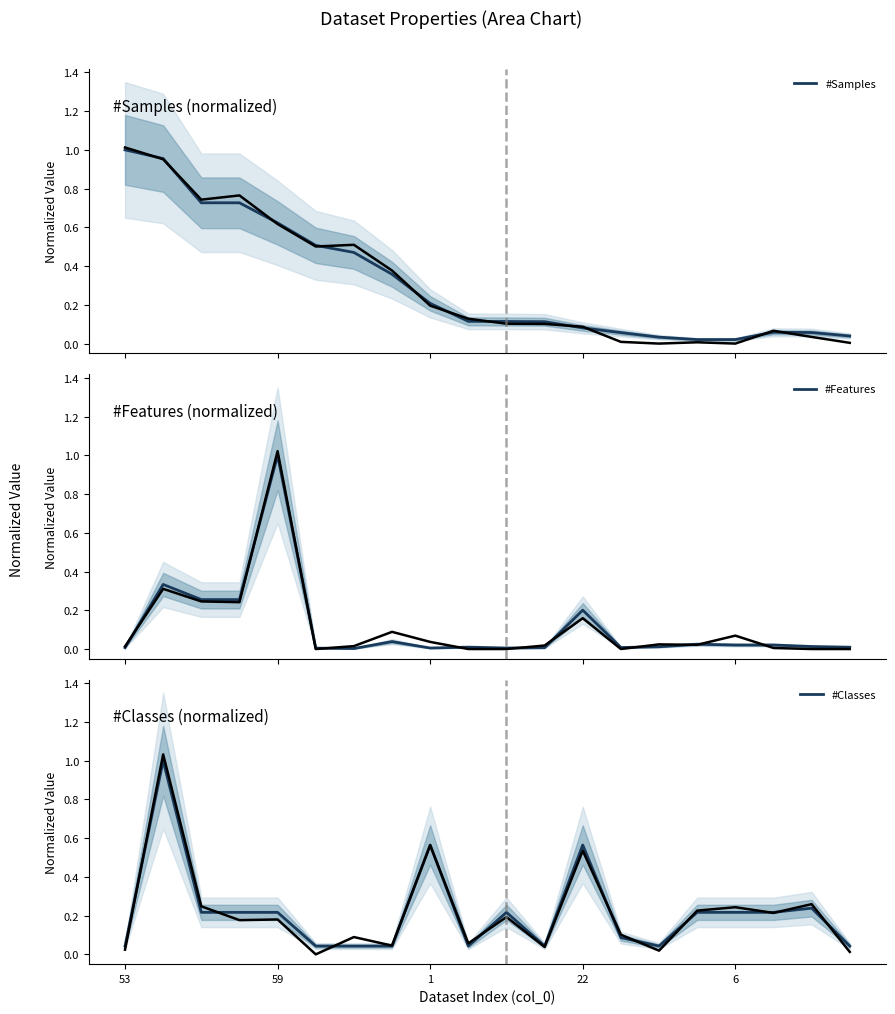

The value of #Classes at 22 is 0.1. True or false?

False